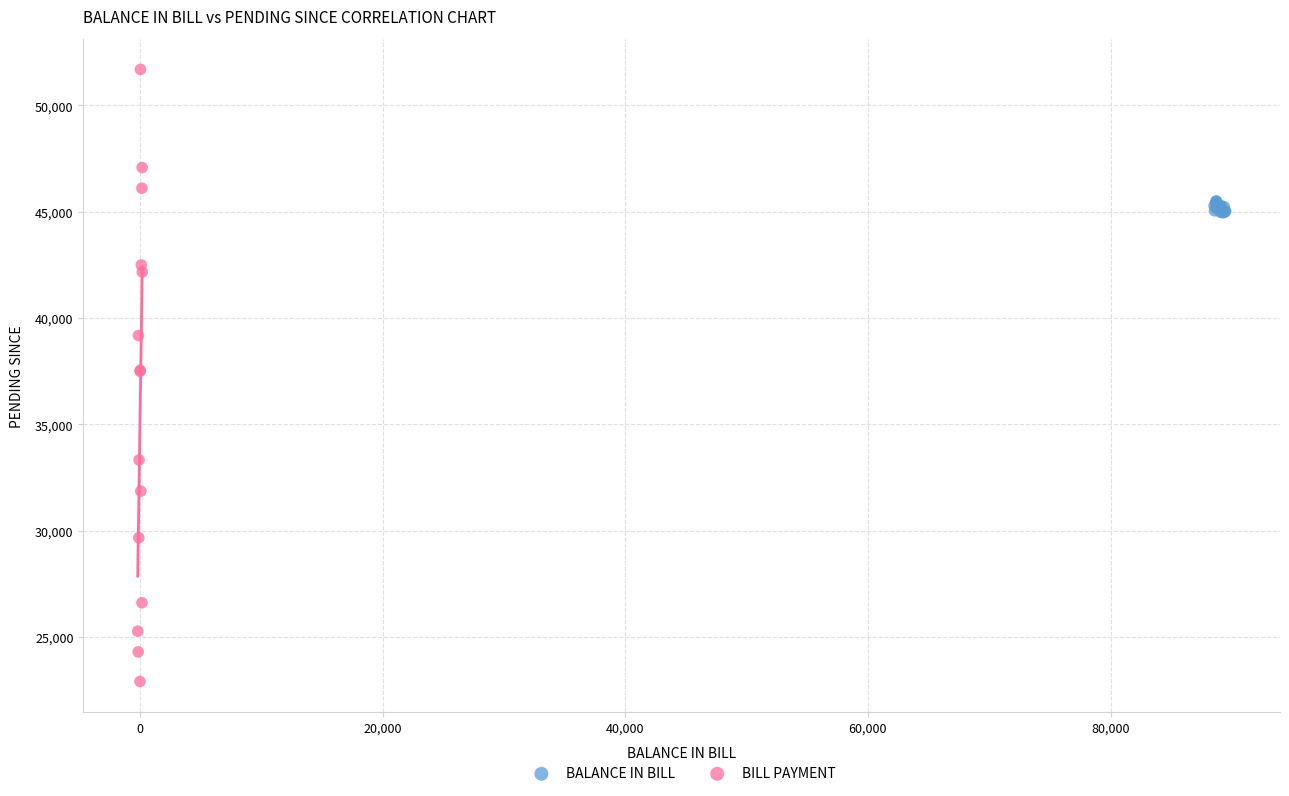

Which series reaches the minimum Y coordinate?

BILL PAYMENT